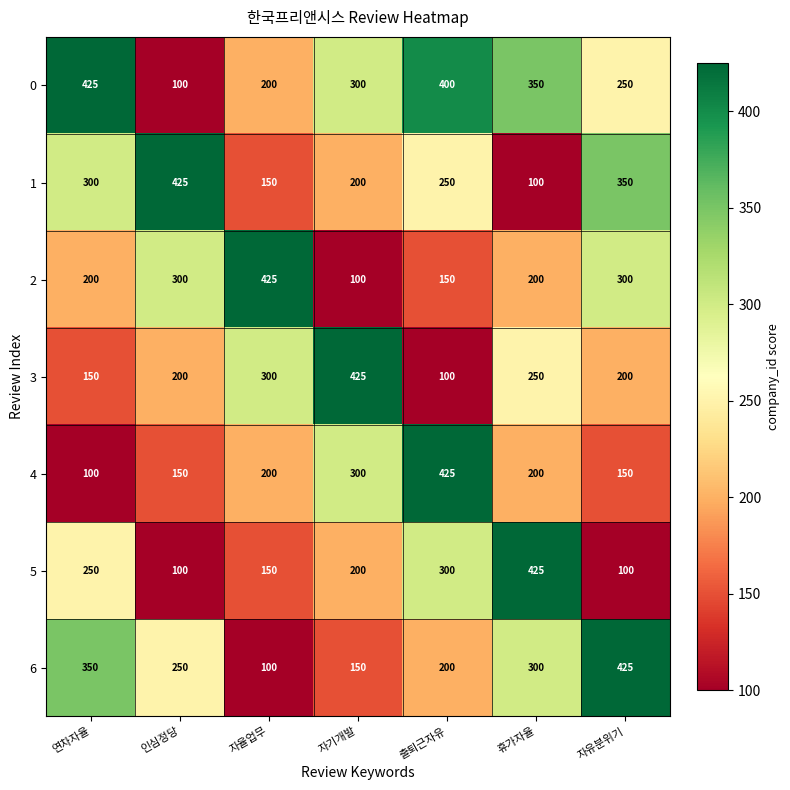

At 출퇴근자유, list the series in order from smallest to largest.

3, 2, 6, 1, 5, 0, 4